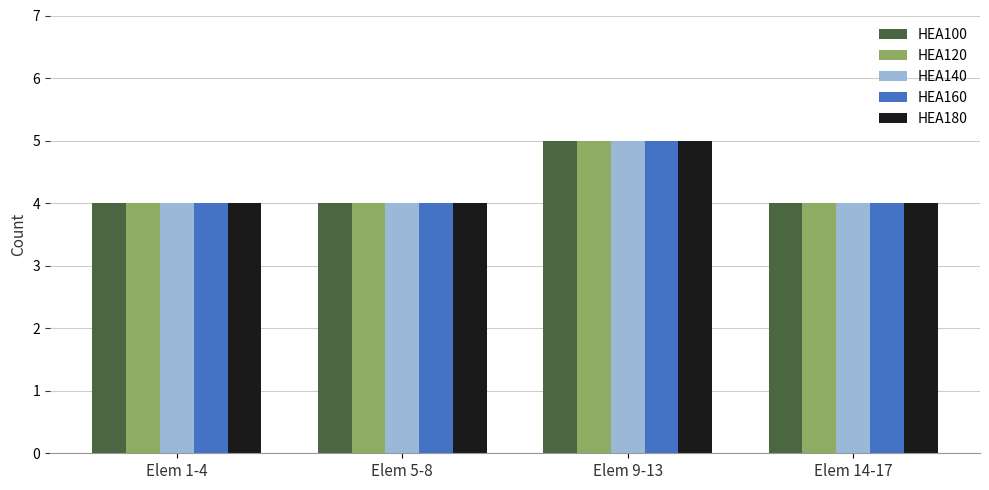

What is the sum of the HEA100 values at Elem 14-17 and Elem 5-8?

8